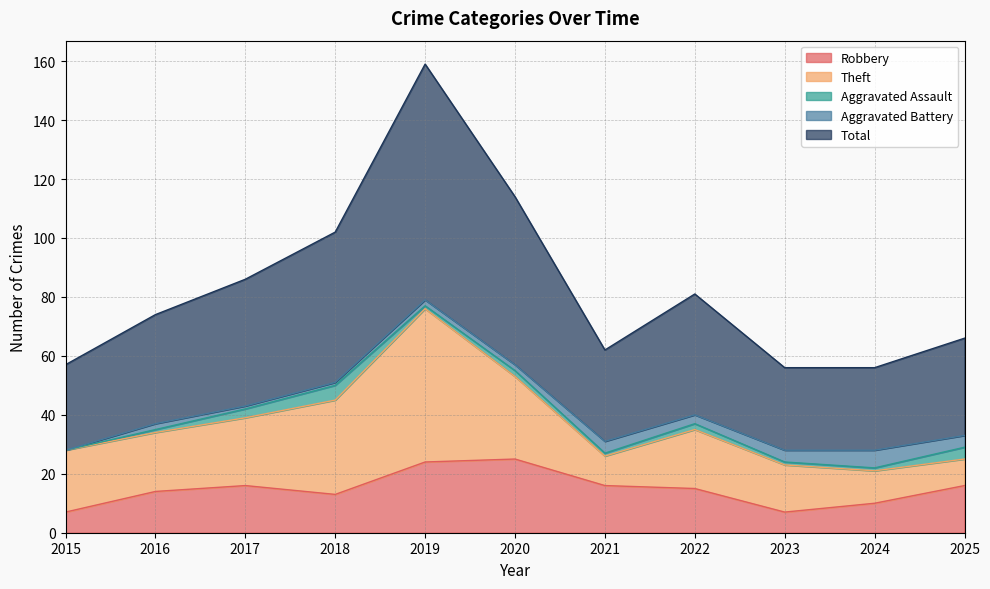

What is the average value of the Robbery series?

15